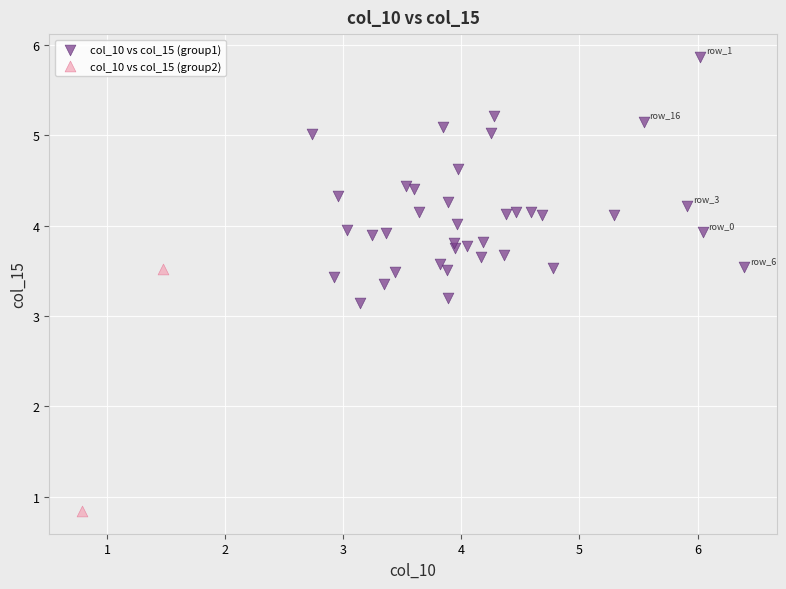

What are all the series names shown in the legend?

col_10 vs col_15 (group1), col_10 vs col_15 (group2)